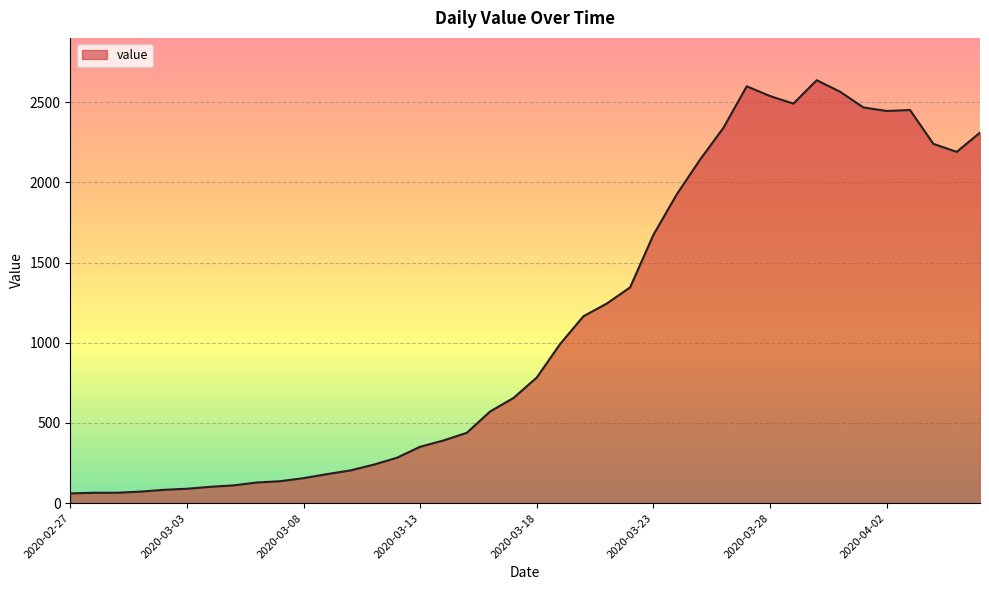

What is the difference between the maximum and minimum values?

2577